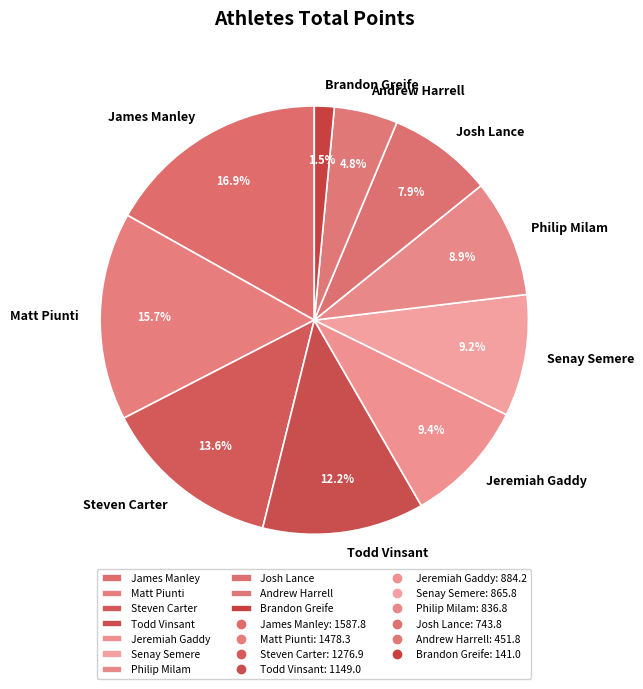

What is the largest slice in the pie chart?

James Manley